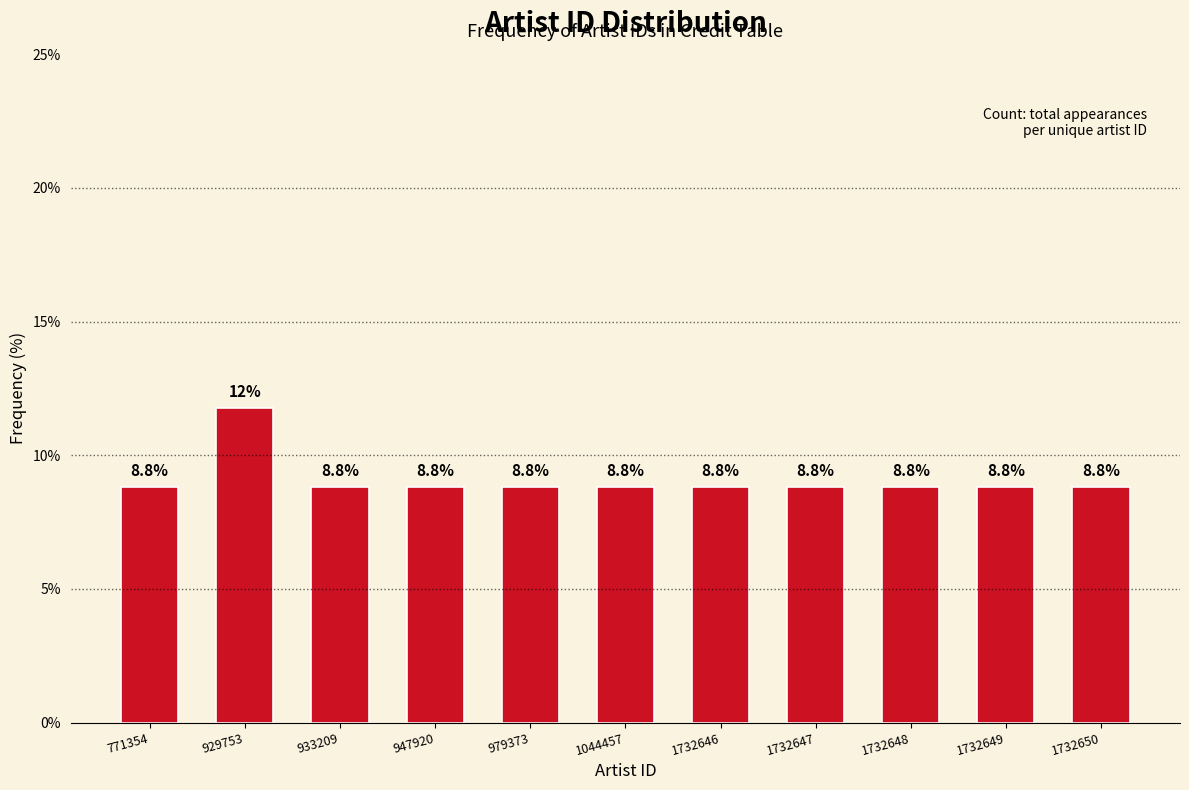

Reading right to left, transcribe all the data shown in this chart.

8.8	8.8	8.8	8.8	8.8	8.8	8.8	8.8	8.8	11.8	8.8